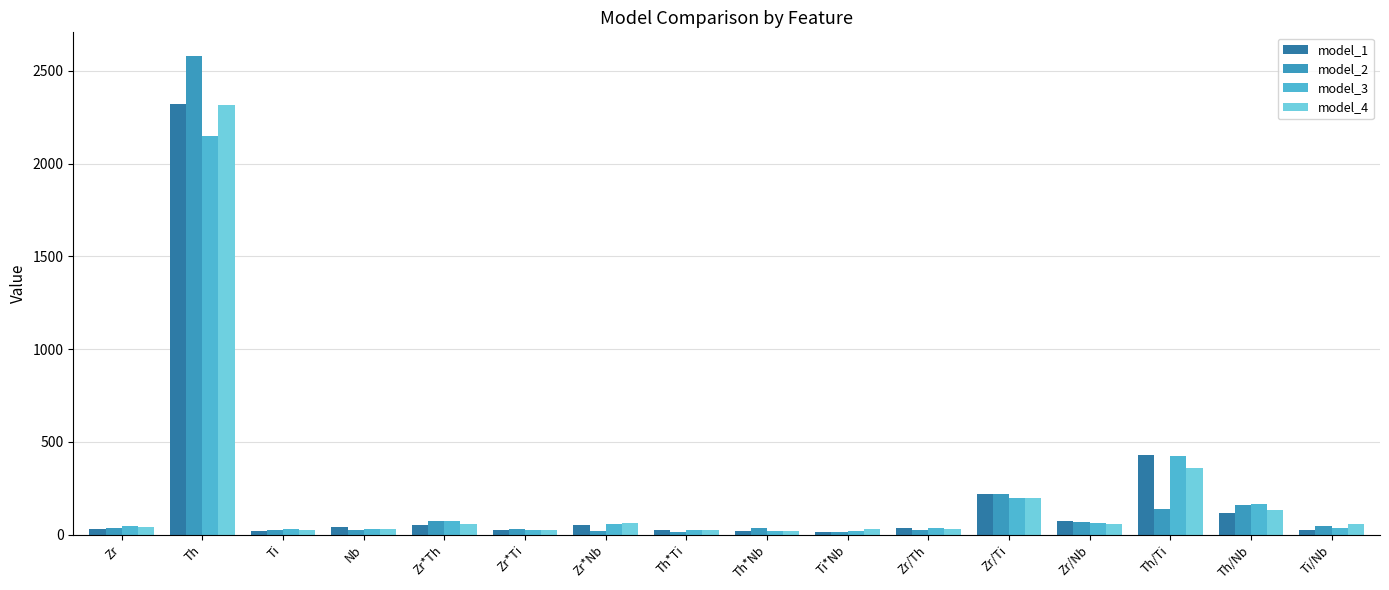

The model_4 series shows 148.6 at Th/Ti. True or false?

False